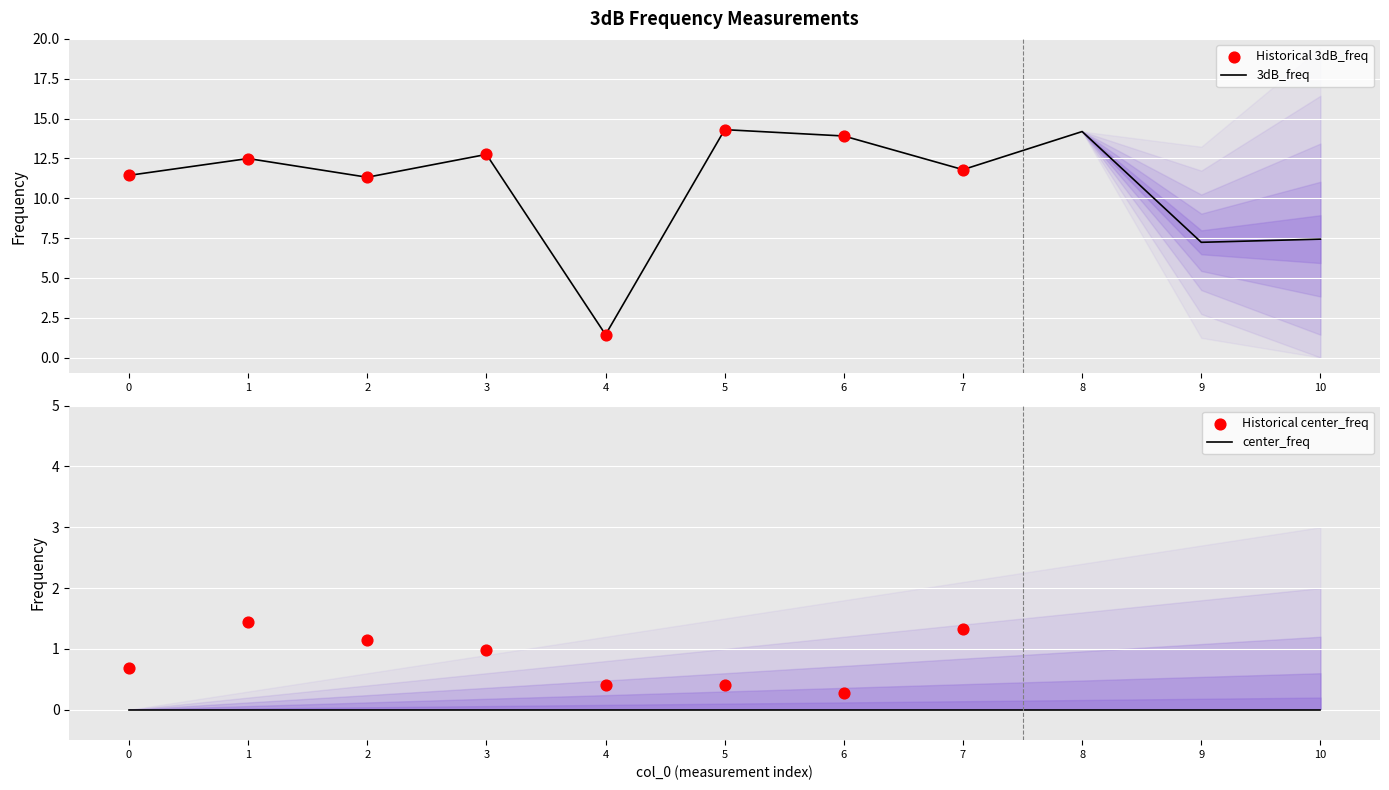

What is the change in value from 2 to 7?

+0.5